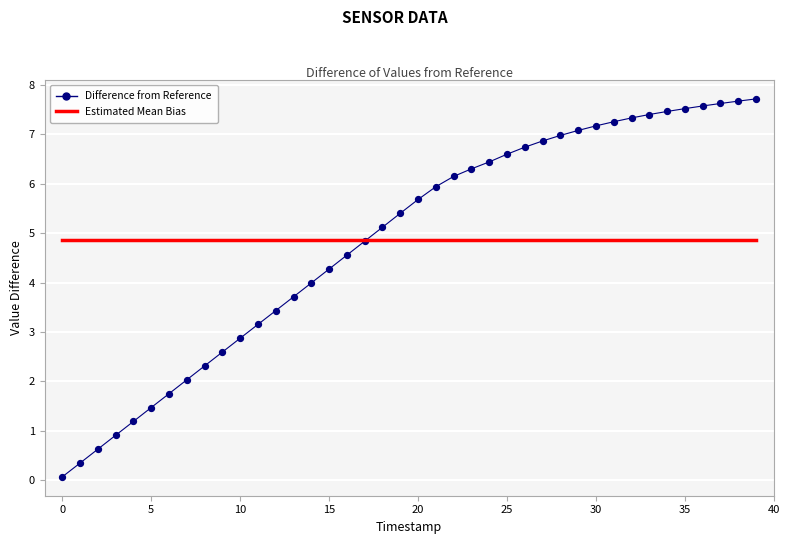

Which series has the widest spread of values?

Difference from Reference